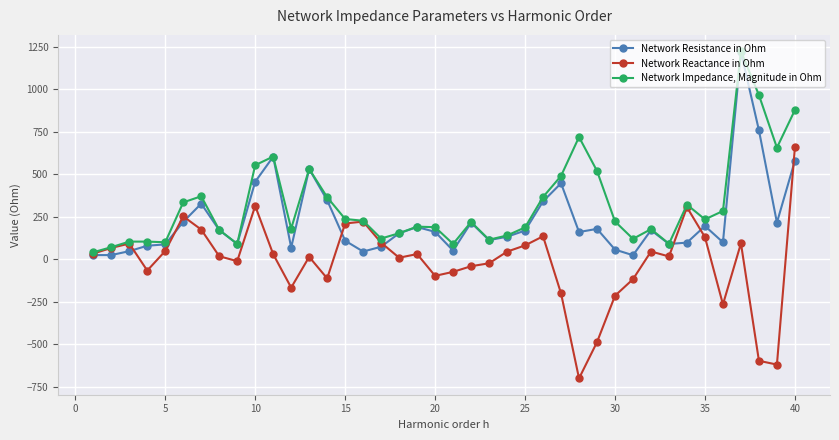

Does the chart display data point markers on the line(s)?

Yes